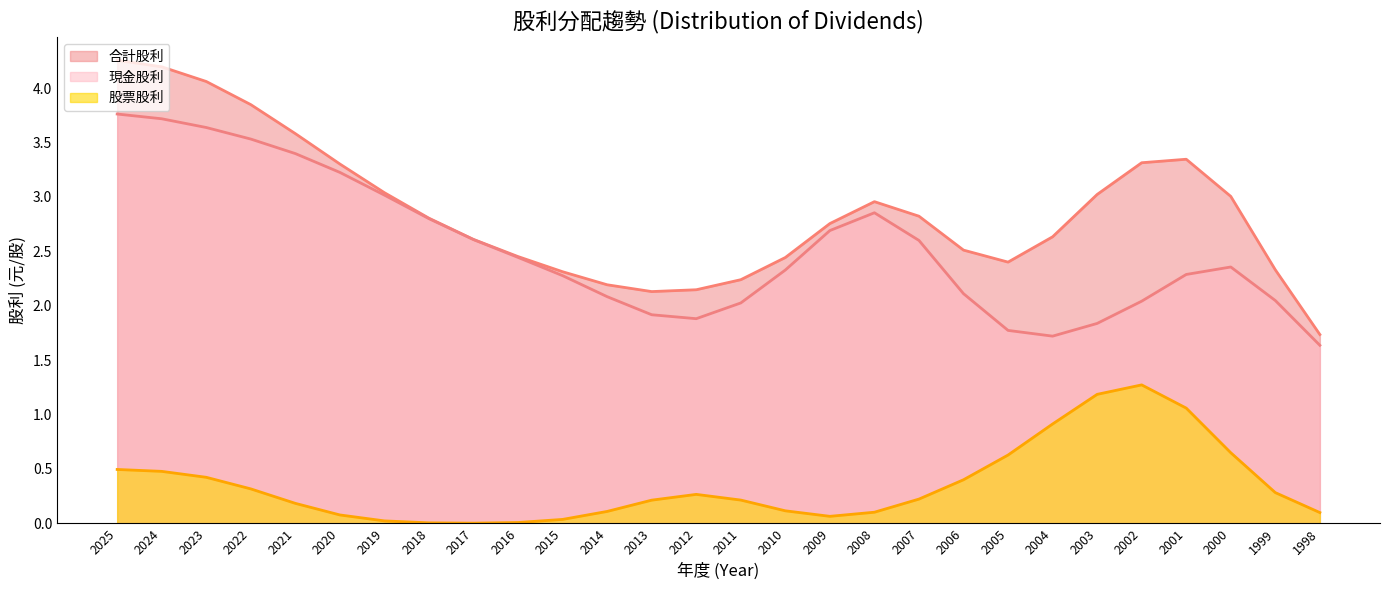

At 2020, list the series in order from smallest to largest.

股票股利, 現金股利, 合計股利